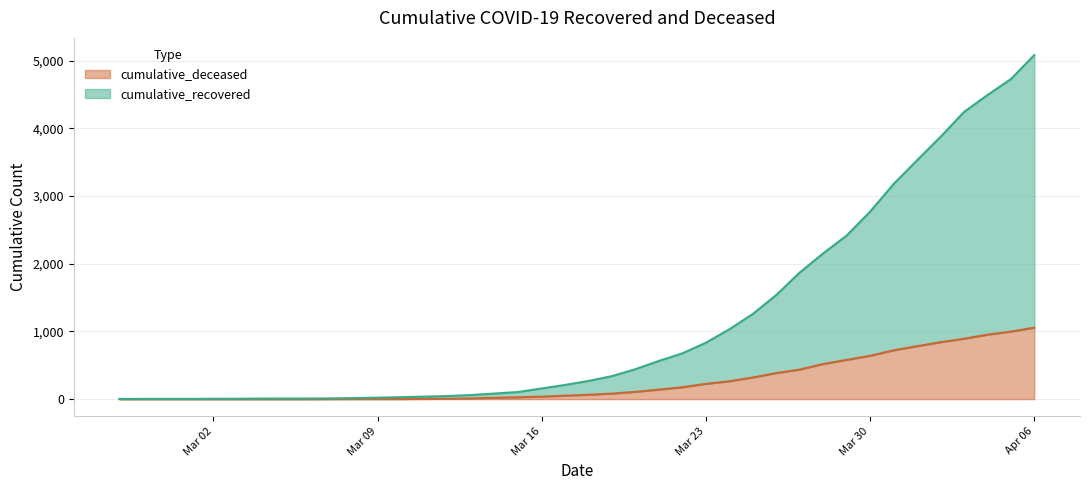

What is the average value of the cumulative_recovered series?

1153